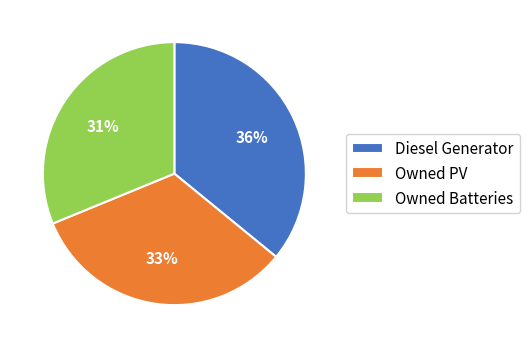

How many segments does this pie chart have?

3